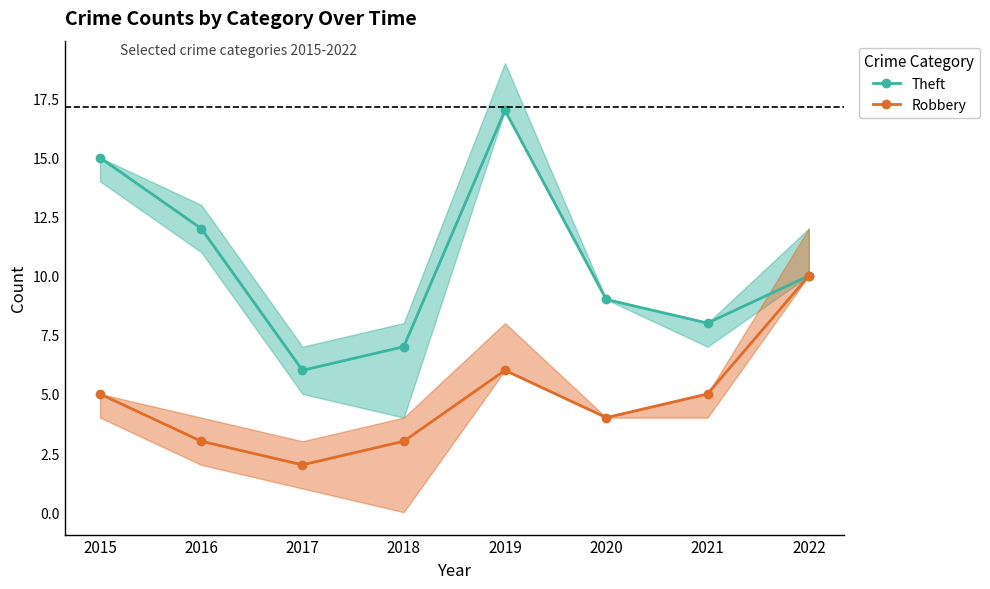

Reading left to right, transcribe all the data shown in this chart.

Theft: 2015=15	2016=12	2017=6	2018=7	2019=17	2020=9	2021=8	2022=10
Robbery: 2015=5	2016=3	2017=2	2018=3	2019=6	2020=4	2021=5	2022=10